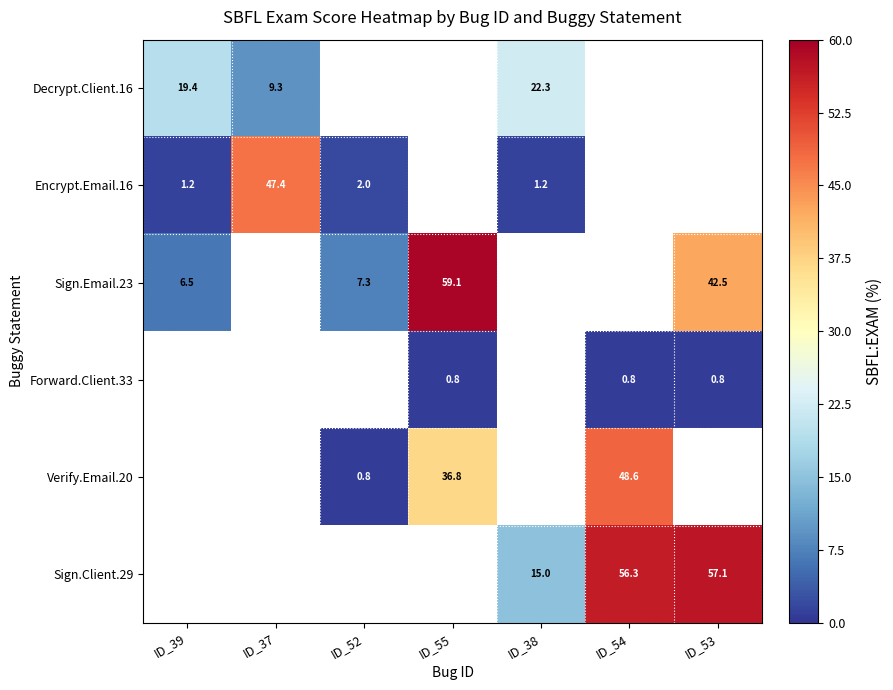

The value of Sign.Email.23 at ID_55 is 14.2. True or false?

False